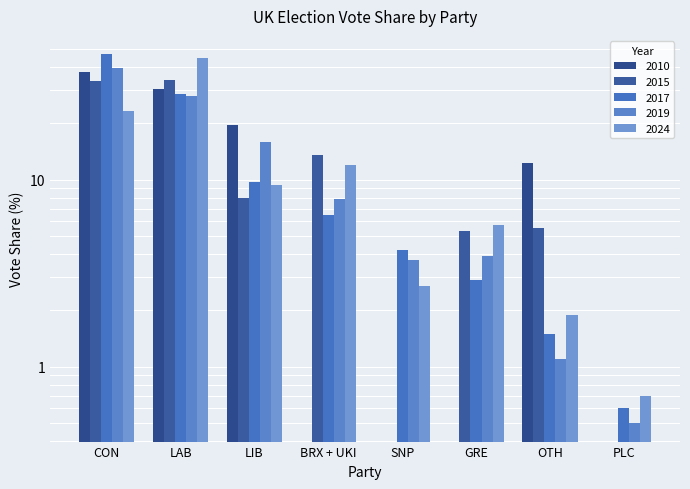

The 2015 series shows 13.6 at BRX + UKI. True or false?

True